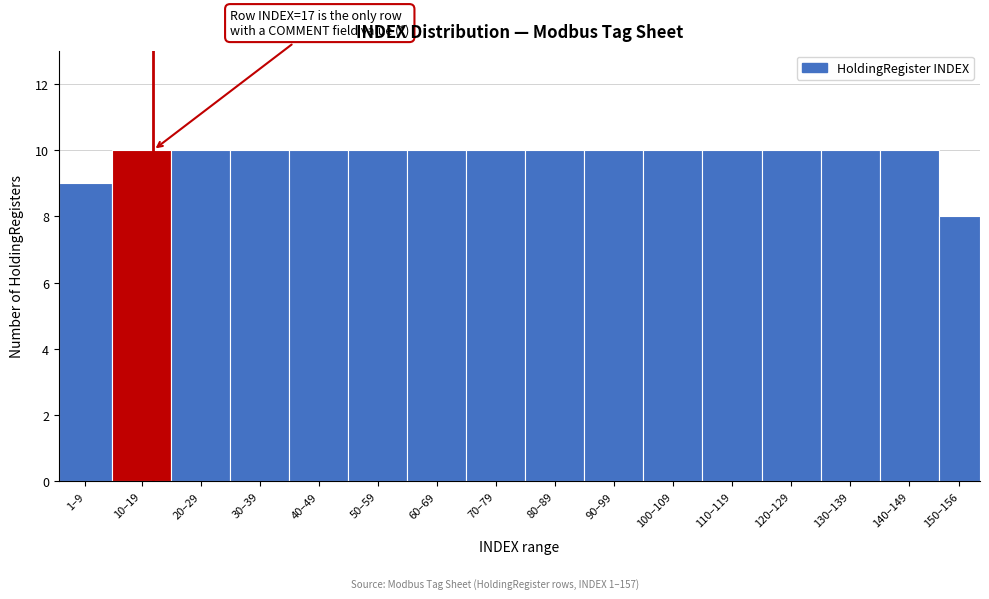

Reading right to left, transcribe all the data shown in this chart.

8	10	10	10	10	10	10	10	10	10	10	10	10	10	10	9